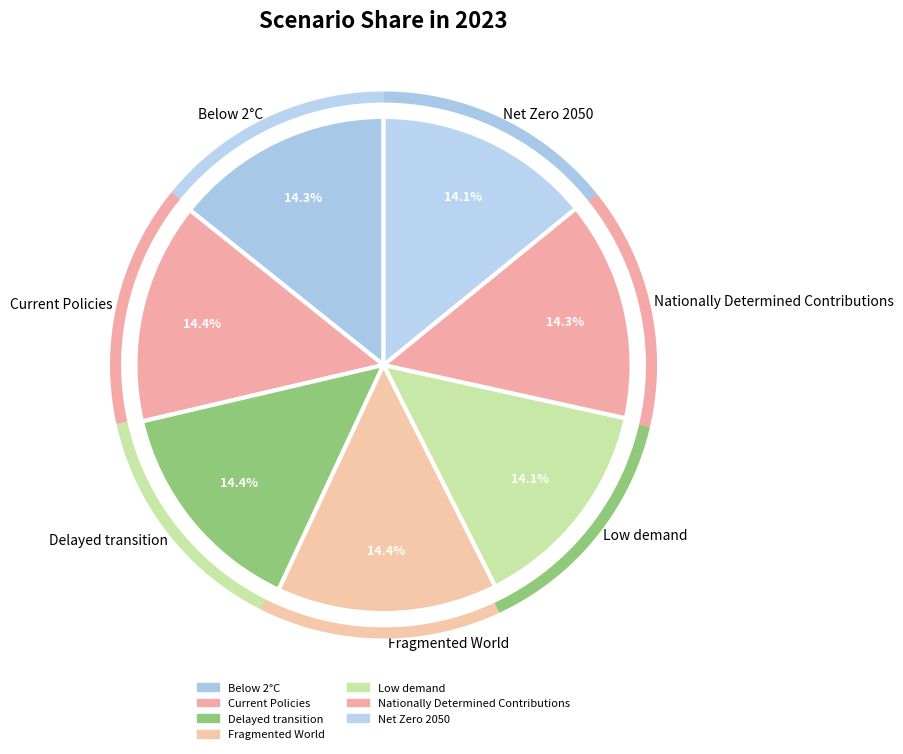

Which slice is the largest?

Fragmented World